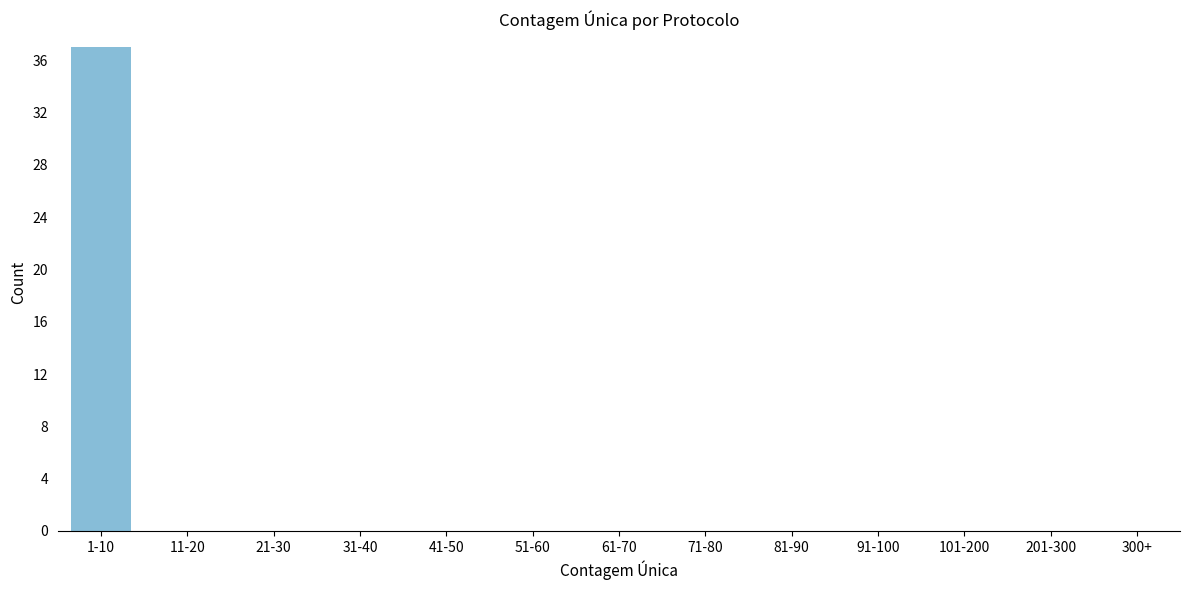

Reading left to right, extract all data points from this chart.

1-10=37	11-20=0	21-30=0	31-40=0	41-50=0	51-60=0	61-70=0	71-80=0	81-90=0	91-100=0	101-200=0	201-300=0	300+=0